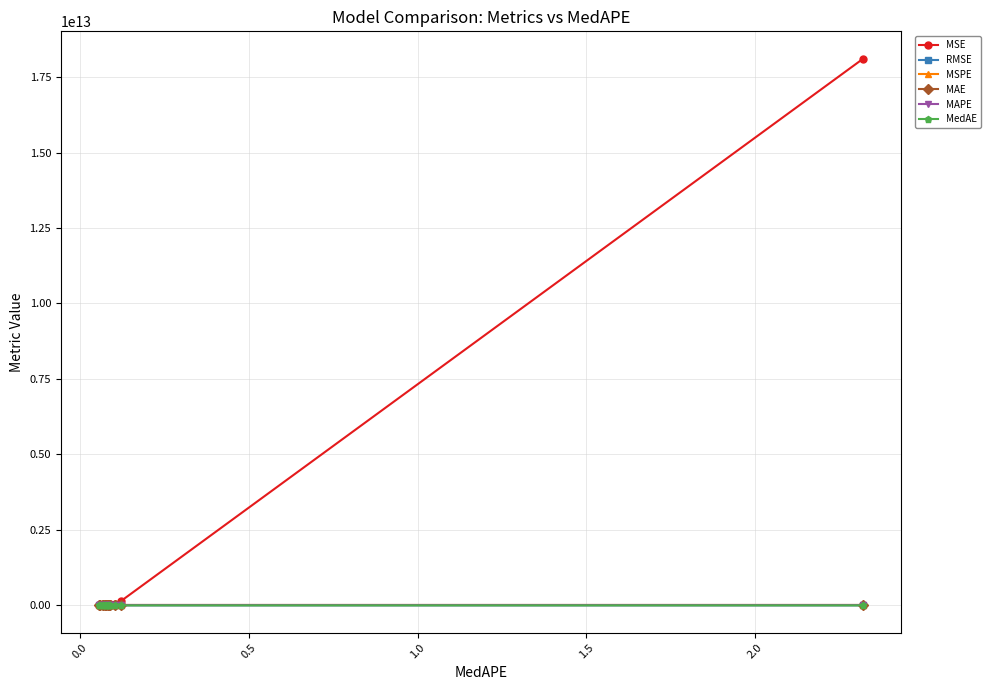

Which series has the widest spread of values?

MSE